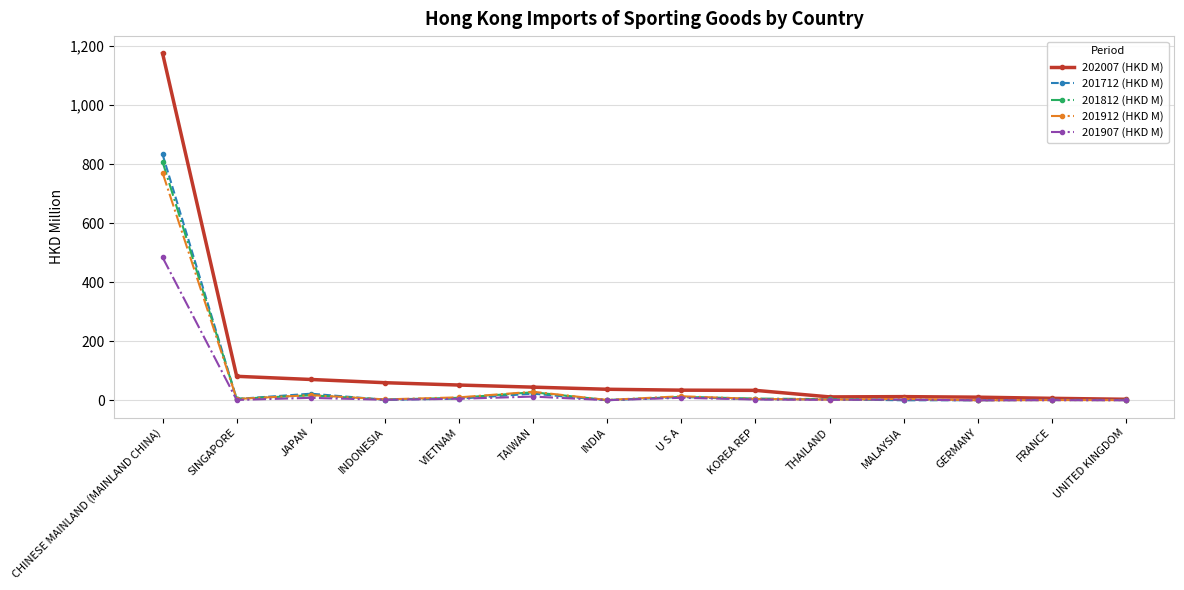

What is the total value across all series at CHINESE MAINLAND (MAINLAND CHINA)?

4072.7